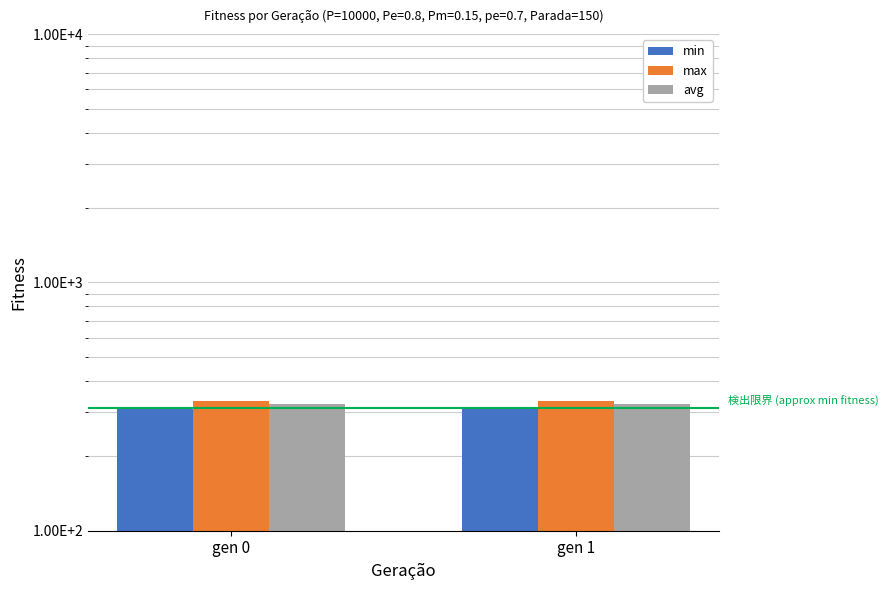

At which label is max closest to 333?

gen 1